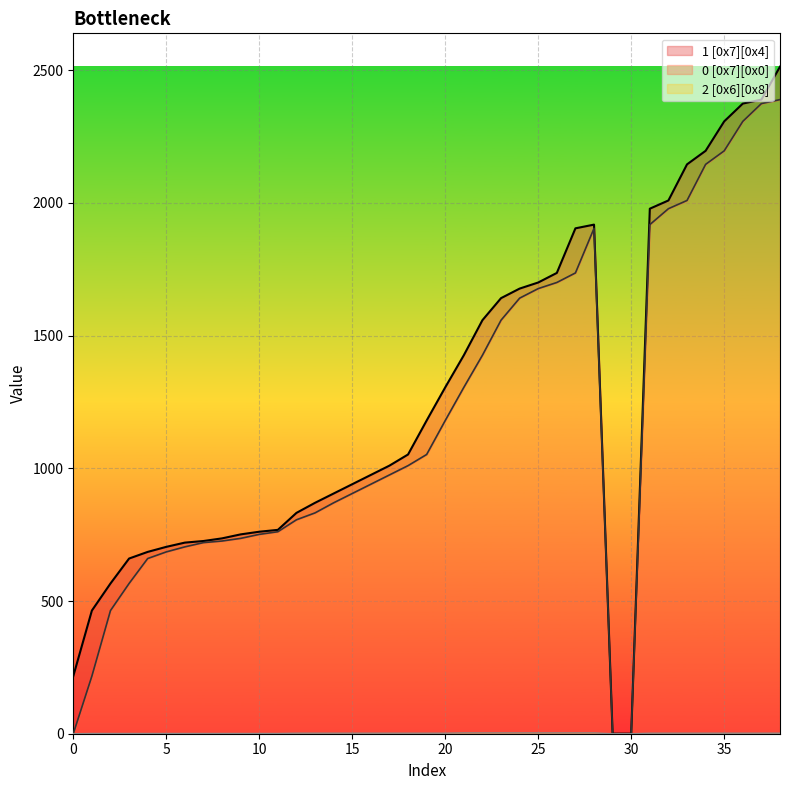

Which series has the largest range (max minus min)?

1 [0x7][0x4]